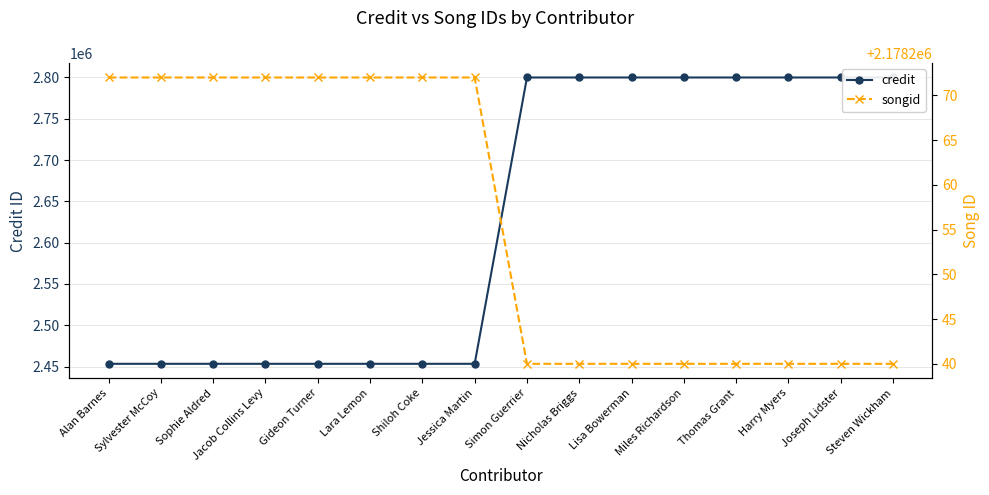

How many distinct data groups are displayed?

2